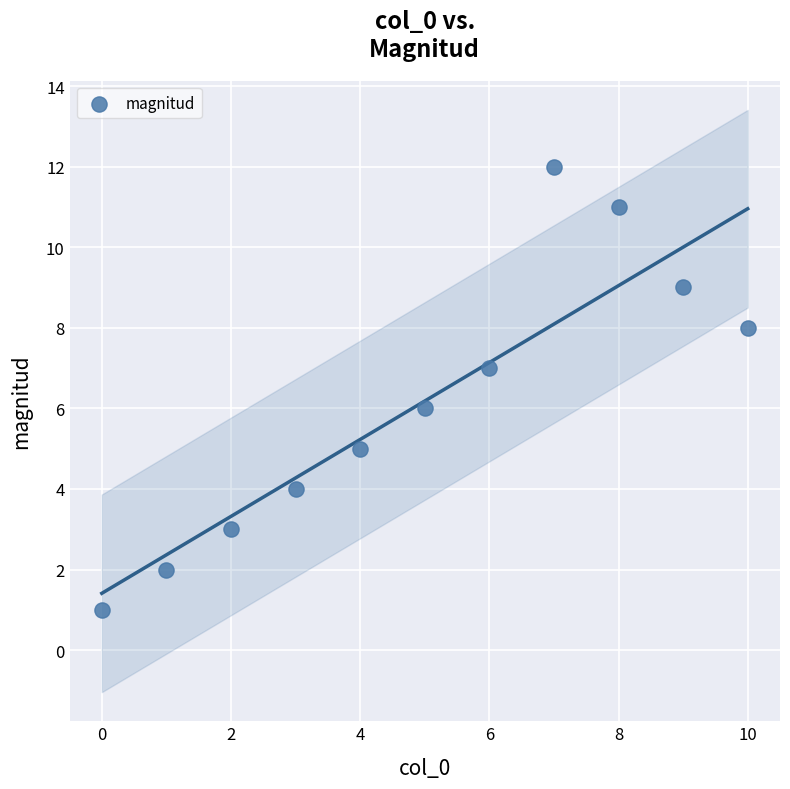

What is the average Y value?

6